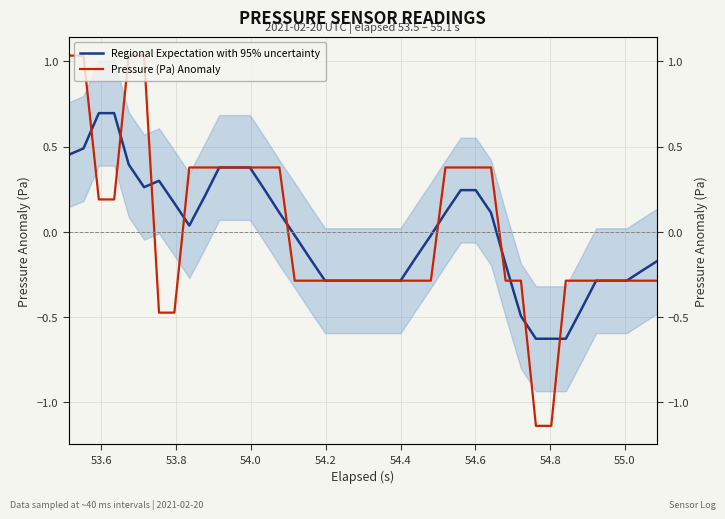

What is the sum of all Regional Expectation with 95% uncertainty values?

-0.4